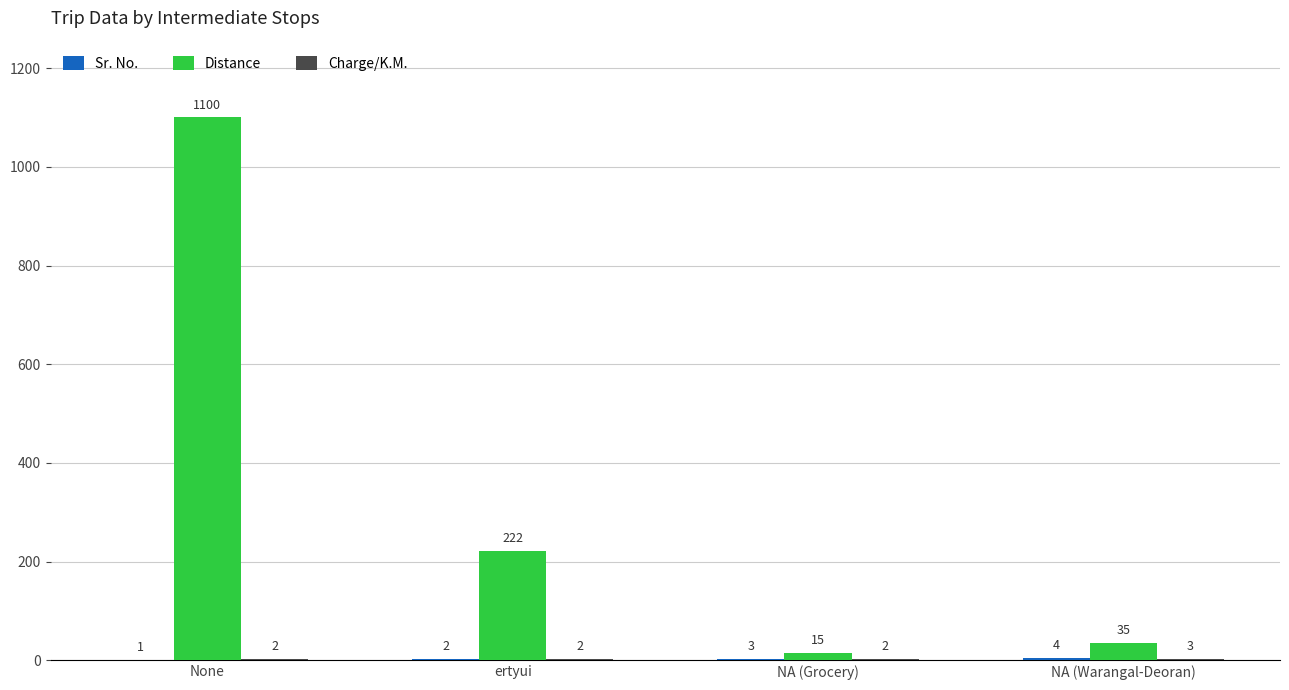

How many distinct data groups are displayed?

3